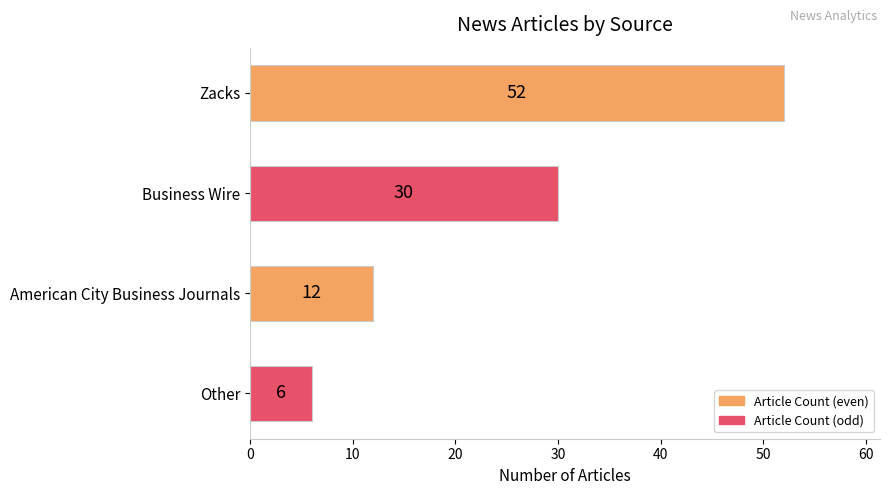

Rank the categories by value from lowest to highest.

Other, American City Business Journals, Business Wire, Zacks